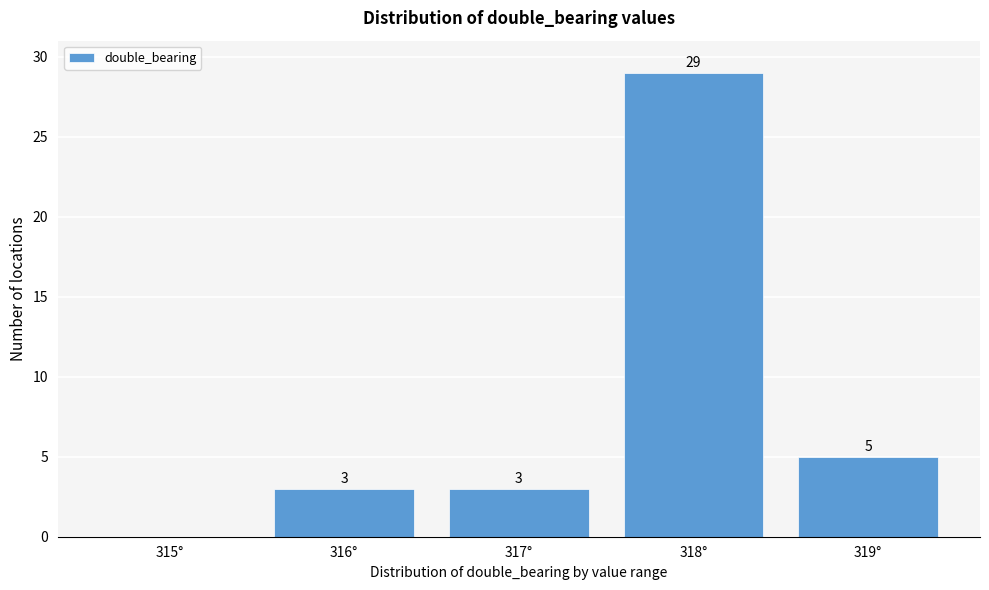

Reading left to right, what are all the values shown in this chart?

315°=0	316°=3	317°=3	318°=29	319°=5